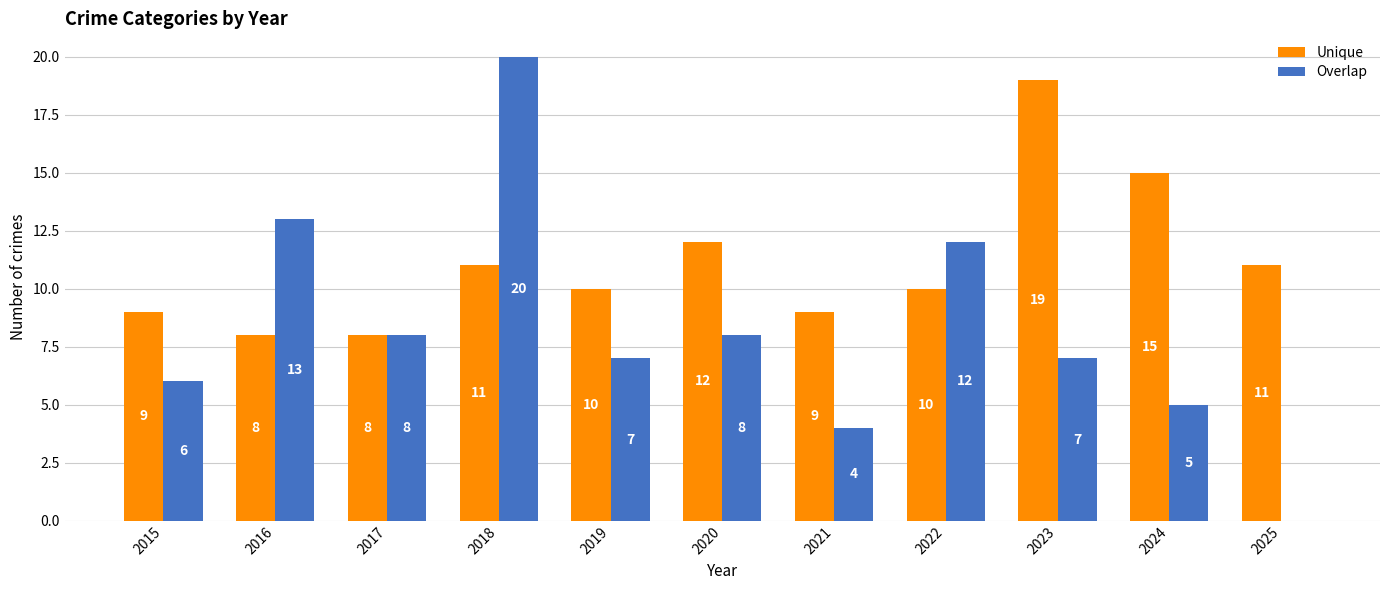

What is the sum of the Overlap values at 2023 and 2019?

14